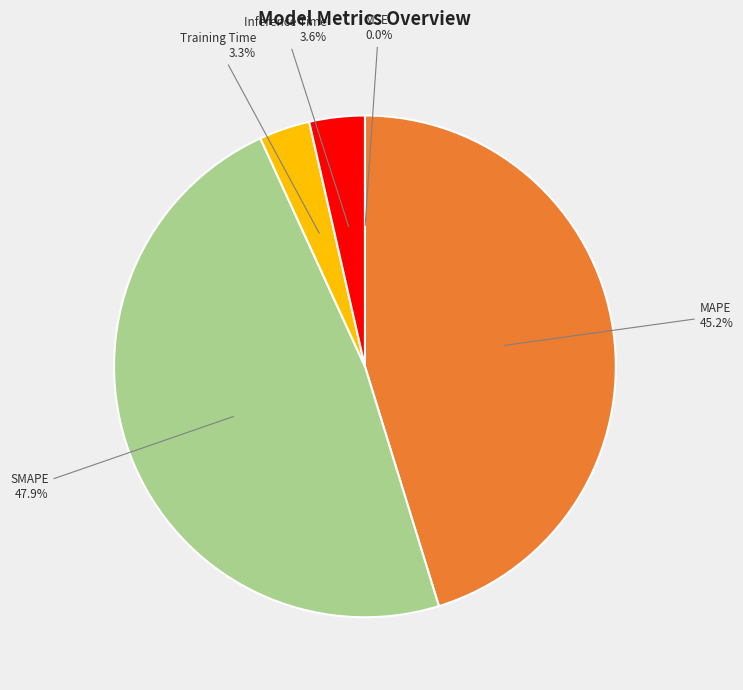

Is there any slice that represents more than half of the pie?

No